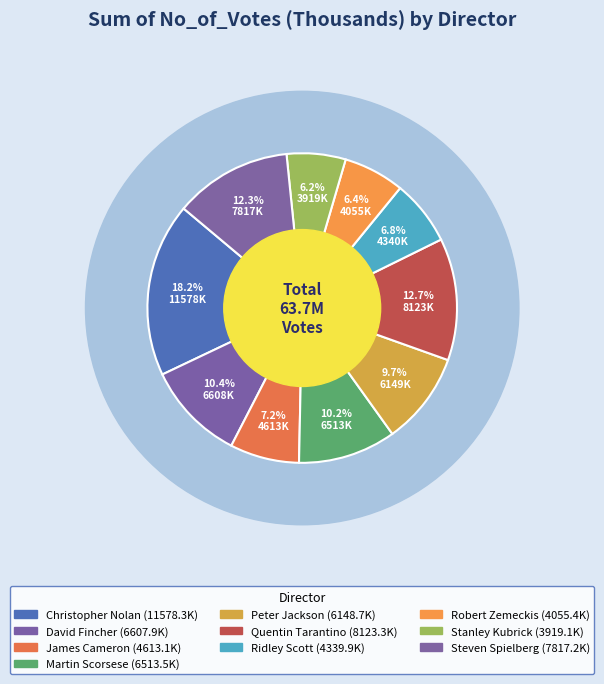

Approximately how many times larger is the value at Peter Jackson compared to Steven Spielberg?

0.8